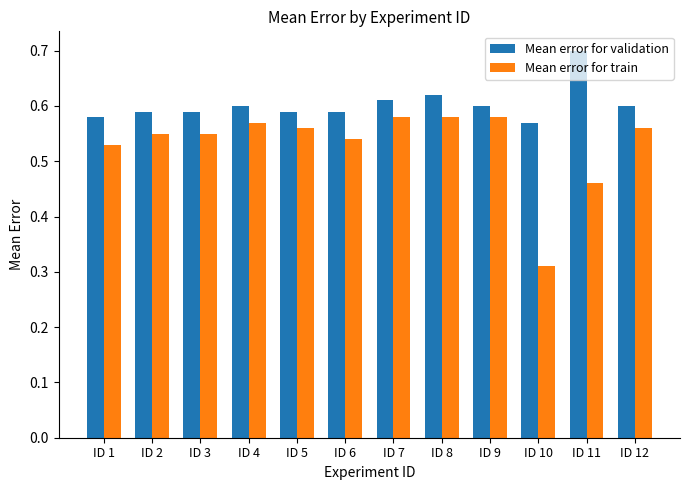

Which series has the widest spread of values?

Mean error for train